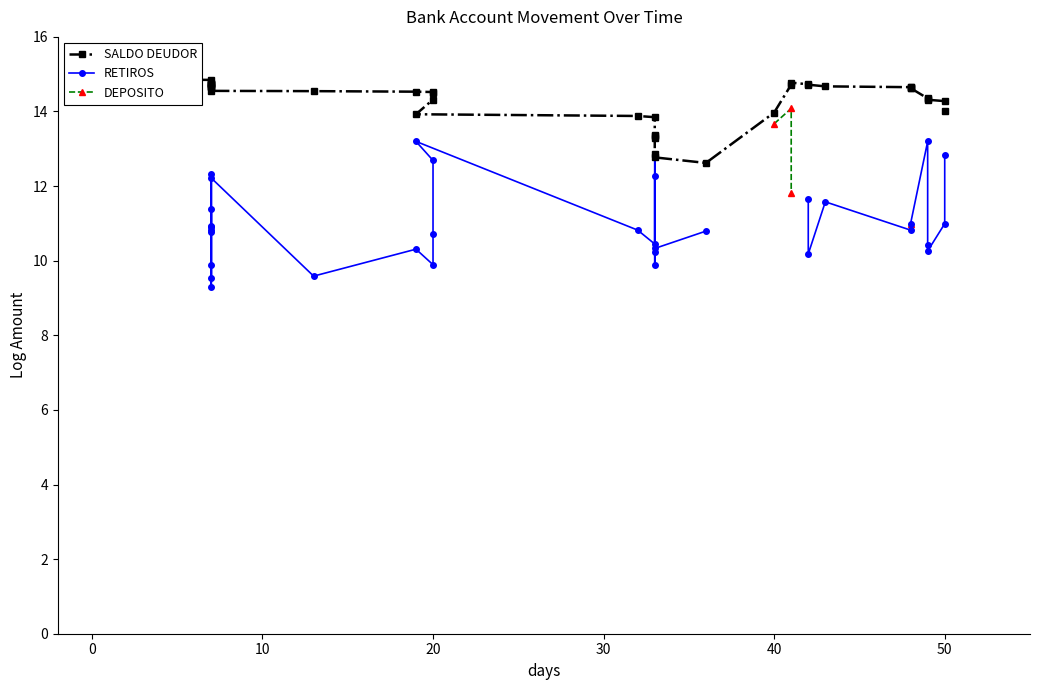

True or false: SALDO DEUDOR and DEPOSITO intersect in this chart.

False